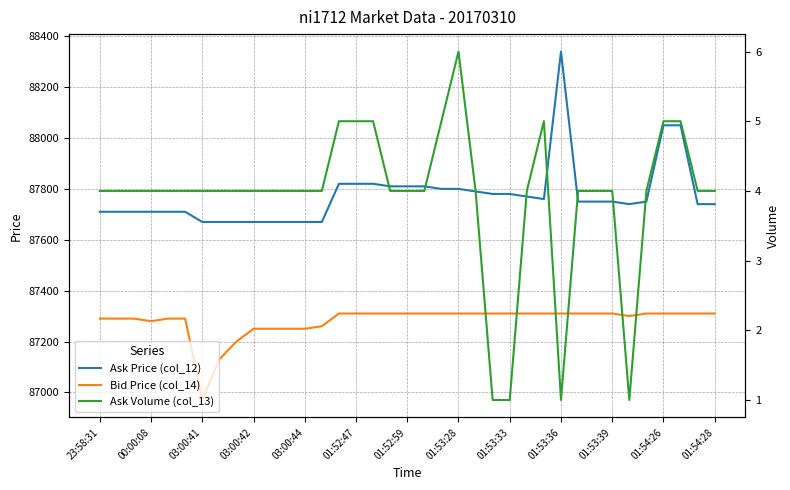

Reading right to left, transcribe all the data shown in this chart.

Ask Price (col_12): 87740	87740	88050	88050	87750	87740	87750	87750	87750	88340	87760	87770	87780	87780	87790	87800	87800	87810	87810	87810	87820	87820	87820	87670	87670	87670	87670	87670	87670	87670	87670	87710	87710	87710	87710	87710	87710
Bid Price (col_14): 87310	87310	87310	87310	87310	87300	87310	87310	87310	87310	87310	87310	87310	87310	87310	87310	87310	87310	87310	87310	87310	87310	87310	87260	87250	87250	87250	87250	87200	87130	86970	87290	87290	87280	87290	87290	87290
Ask Volume (col_13): 4	4	5	5	4	1	4	4	4	1	5	4	1	1	4	6	5	4	4	4	5	5	5	4	4	4	4	4	4	4	4	4	4	4	4	4	4